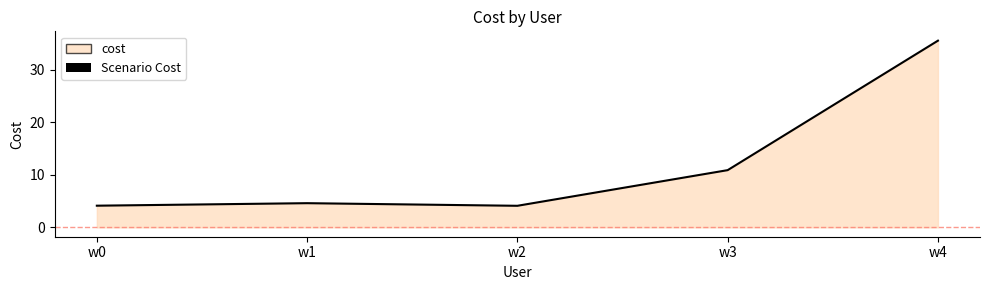

Reading left to right, list all the values displayed in this chart.

4.1	4.6	4.1	10.9	35.5